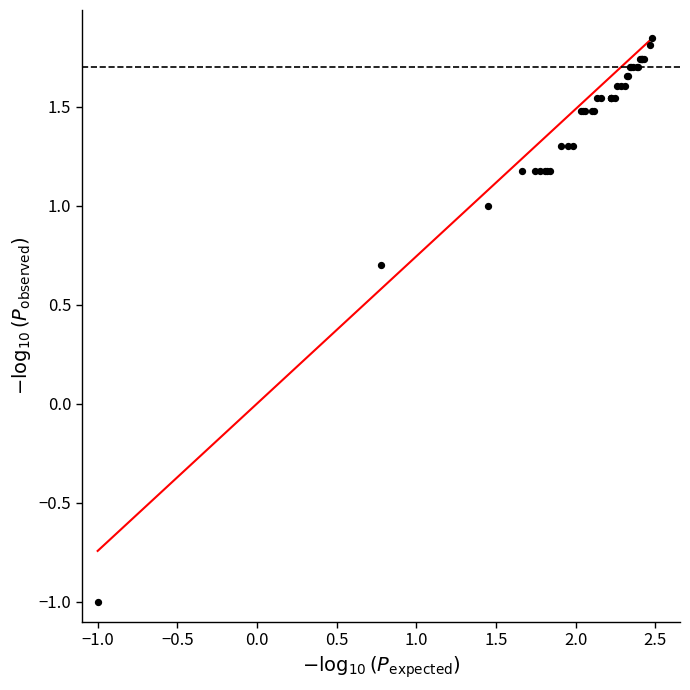

What Y value in the scatter plot is closest to 0?

0.7